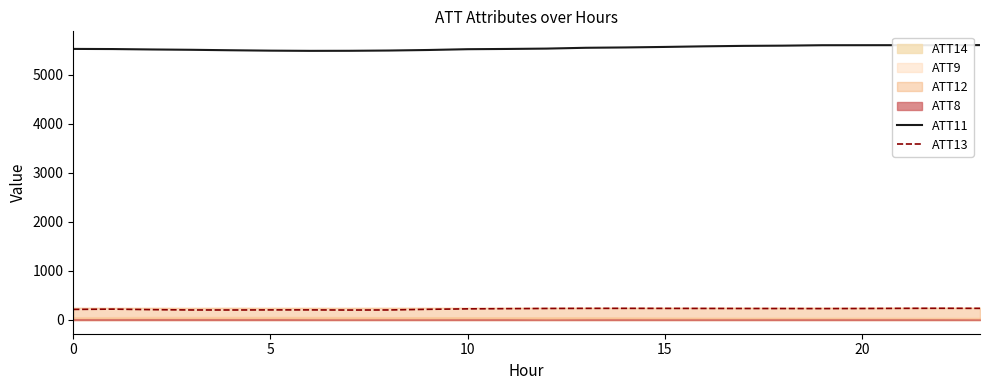

True or false: ATT11 and ATT13 intersect in this chart.

False